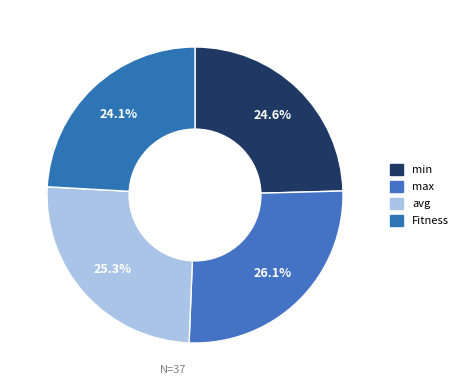

How many slices are in this pie chart?

4